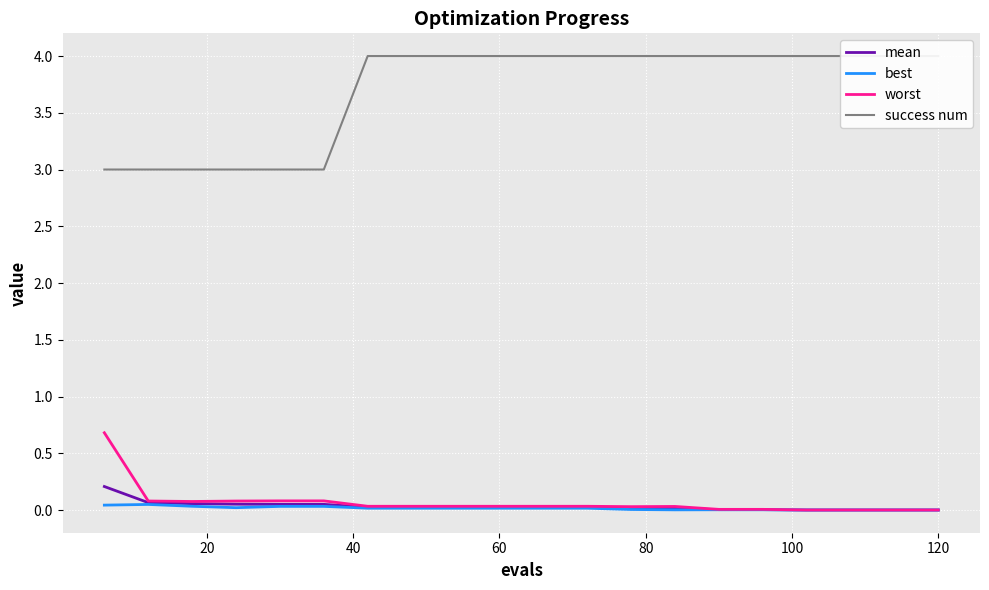

How many categories are shown in the chart?

20